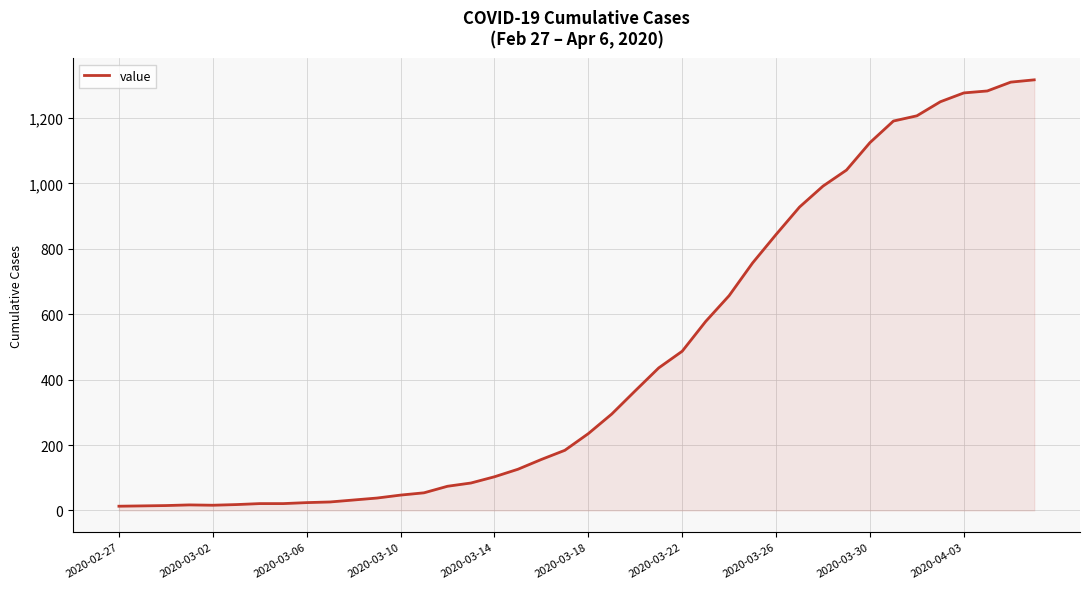

How many values are below 235?

20